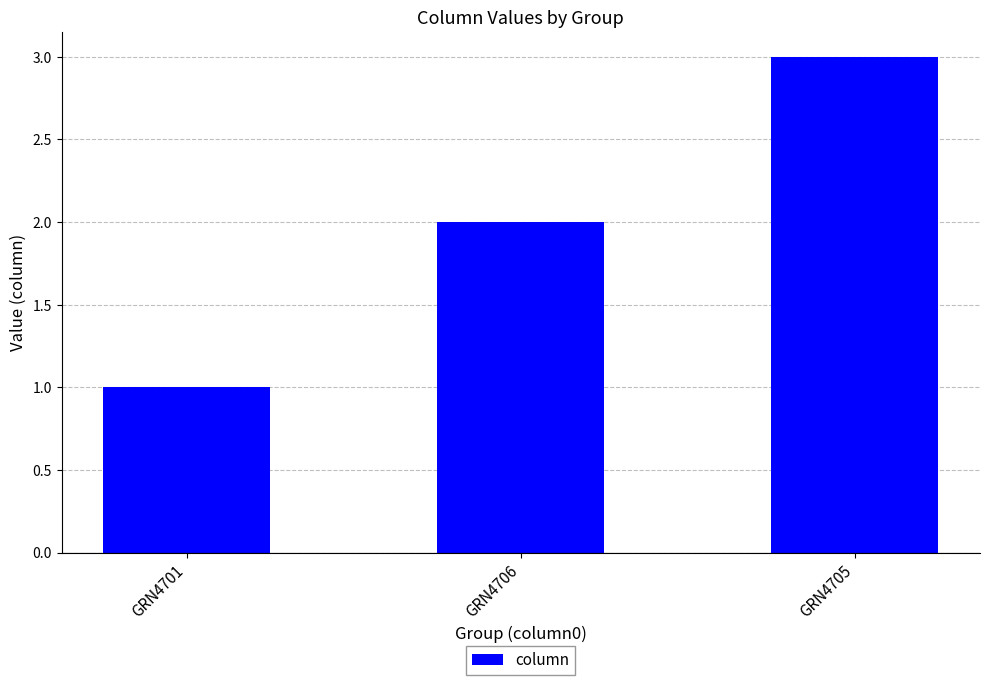

Which label corresponds to the largest value in the chart?

GRN4705